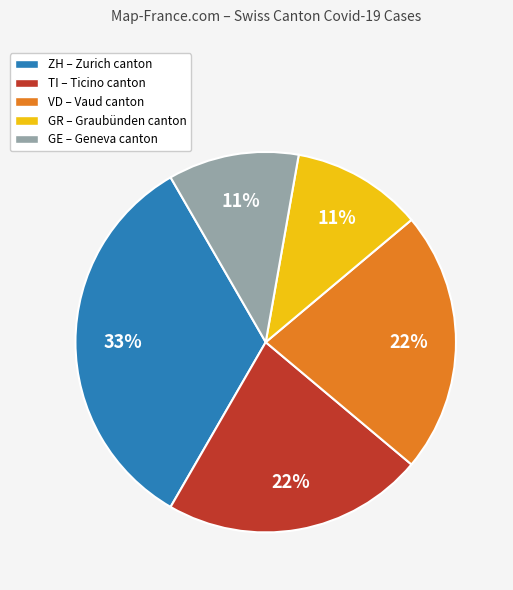

How many slices are in this pie chart?

5